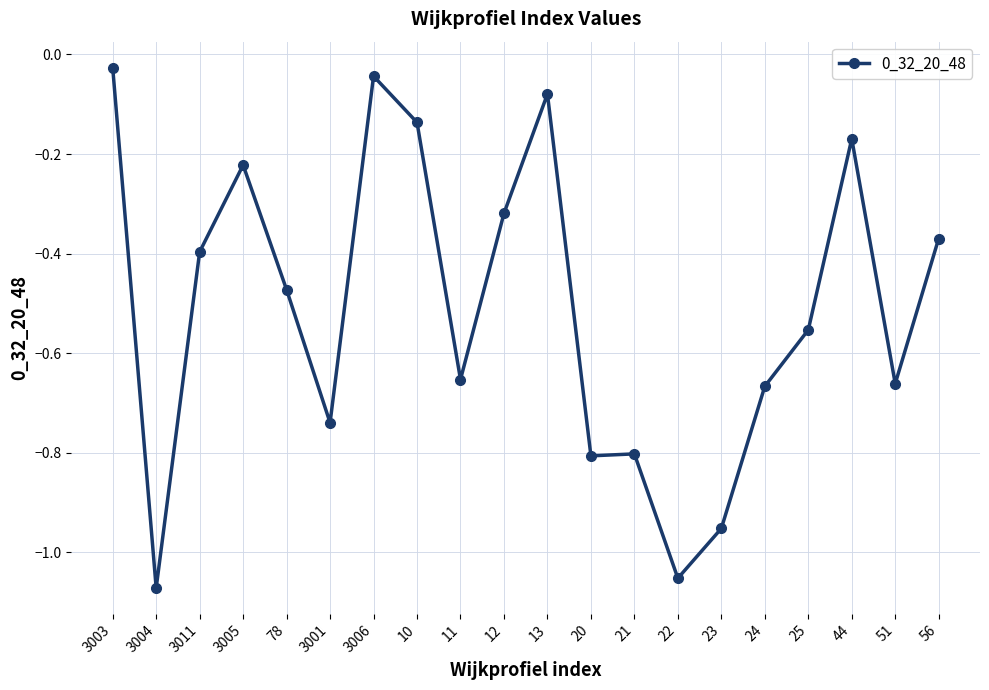

Where is the first local minimum?

3004